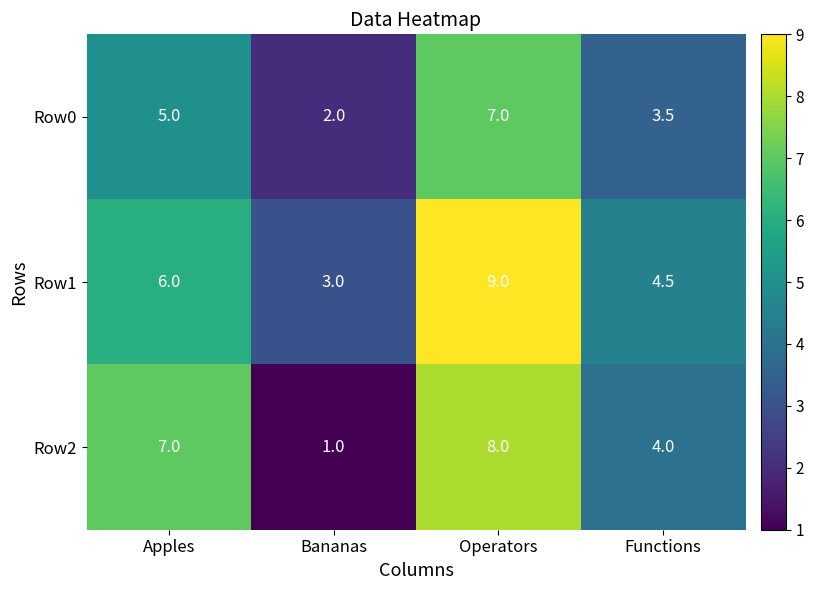

What is the maximum value shown in the chart?

9.0